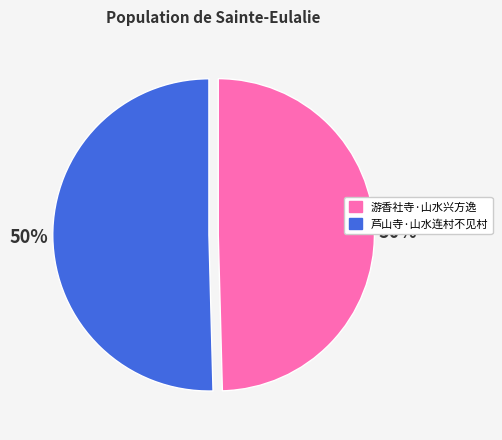

Is it true that 游香社寺·山水兴方逸 is 38% of the pie?

False